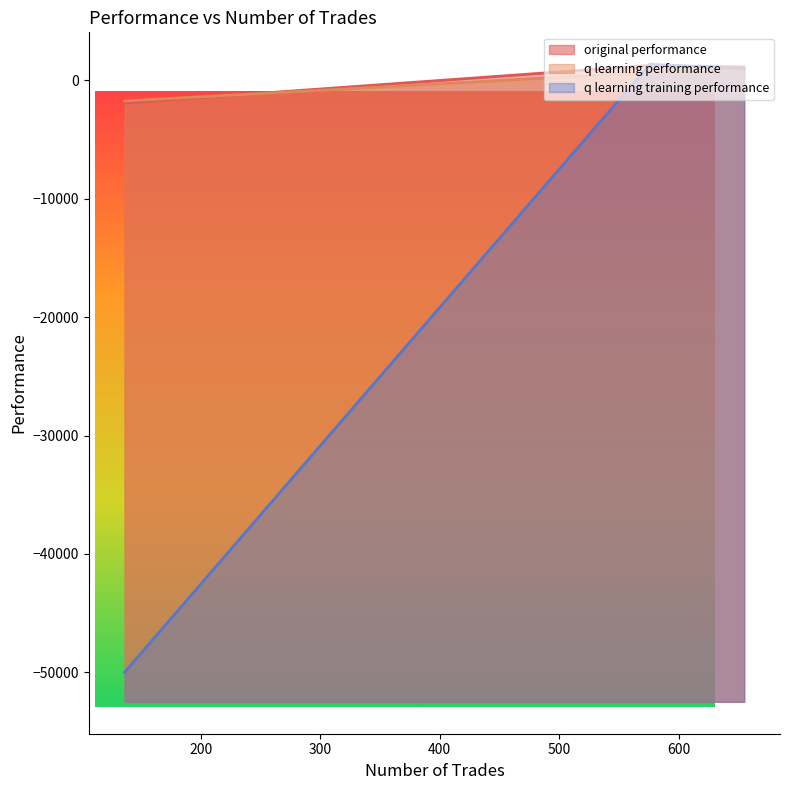

How many lines are shown in the chart?

3